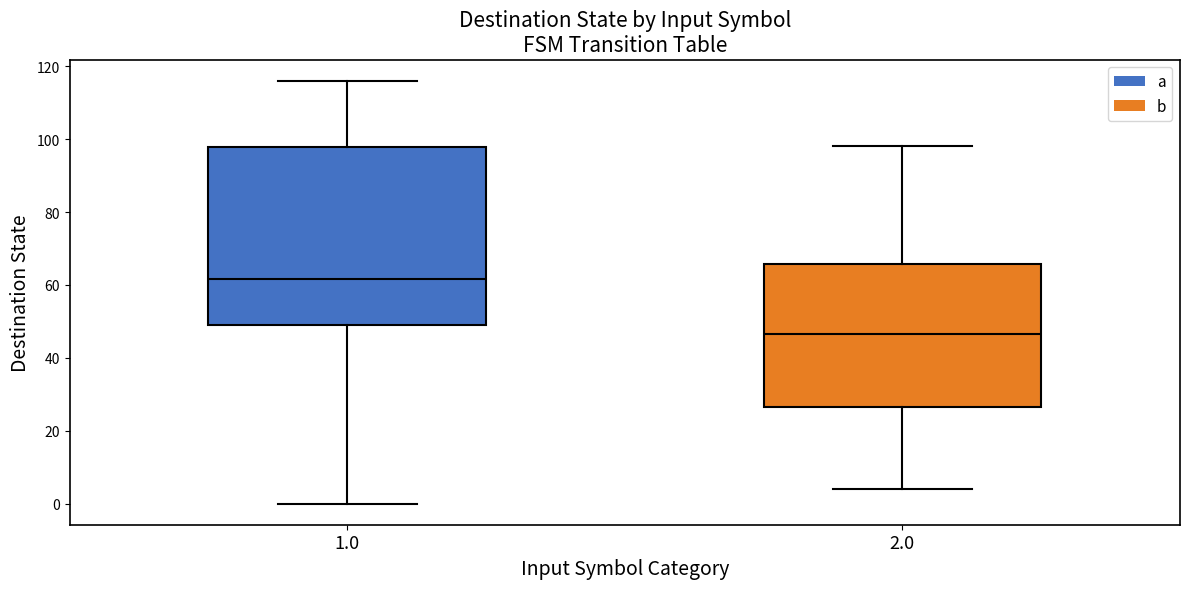

Reading left to right, transcribe this box plot: for each box, give where its median line is, the range the box spans, and where its two whiskers end, as read against the y-axis. The values are not printed on the chart, so give them approximately, as read against the axis.

1.0: median 62, box 50 to 98, whiskers 0 to 116
2.0: median 46, box 26 to 66, whiskers 4 to 98